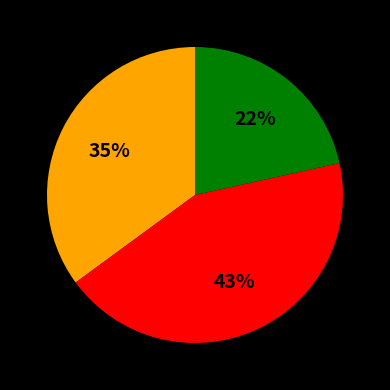

Is there a majority slice in this chart?

No